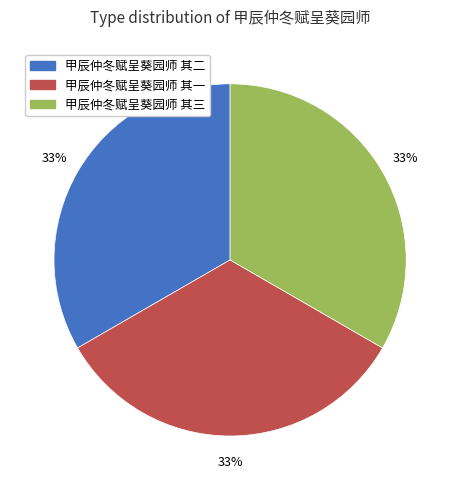

Does 甲辰仲冬赋呈葵园师 其一 account for over 50% of the chart?

No